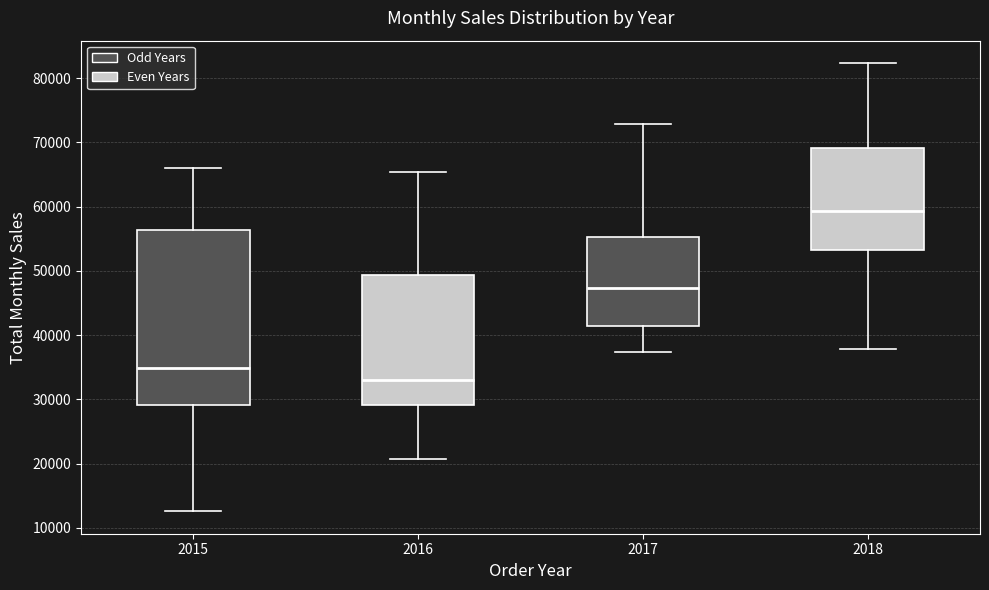

Where does the lower whisker of the box at x = 2017 end on the y-axis? The values are not printed on the chart, so give them approximately, as read against the axis.

37000